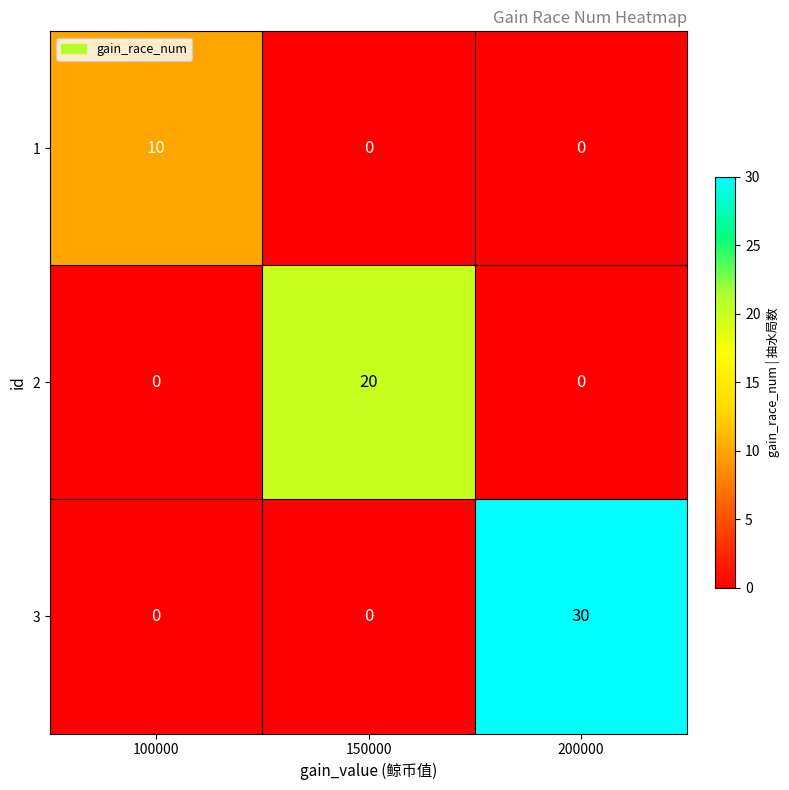

At which category does the chart reach its peak across all series?

200000